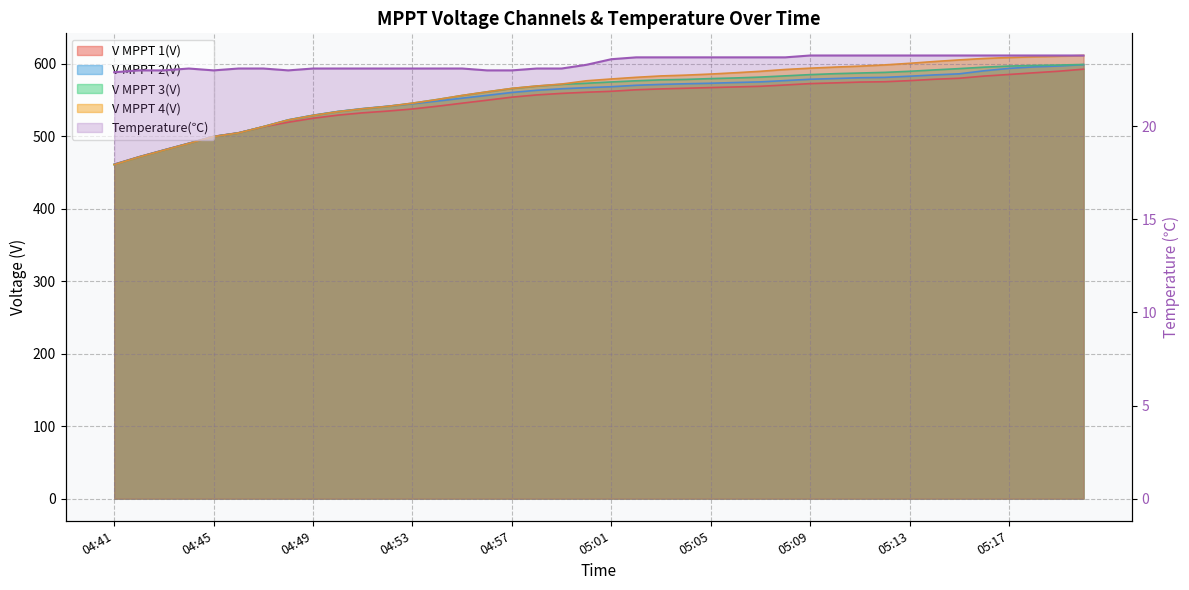

What is the total value across all series at 04:51?

2169.3